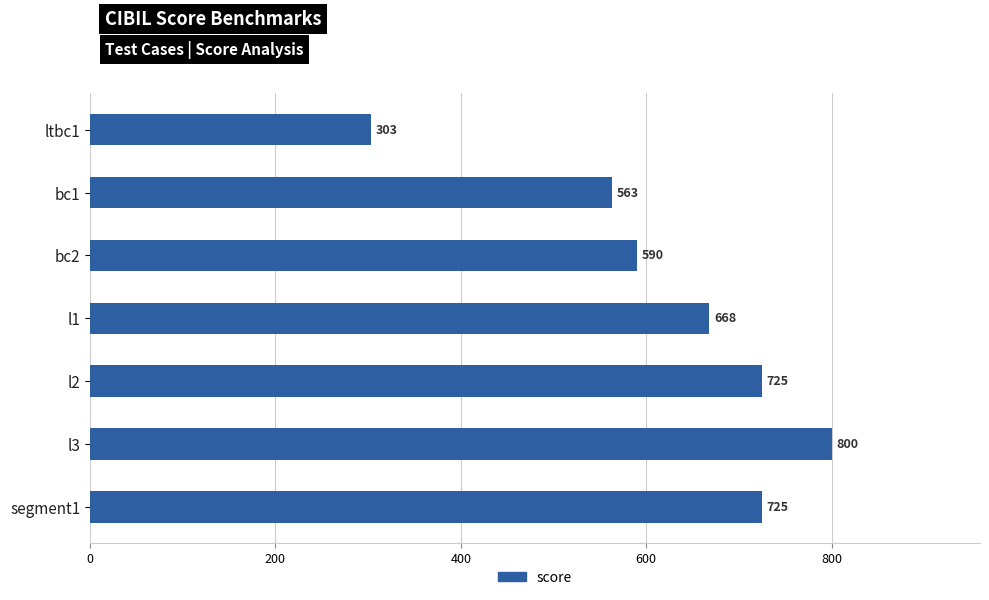

Is it true that the value at l2 is 725?

True